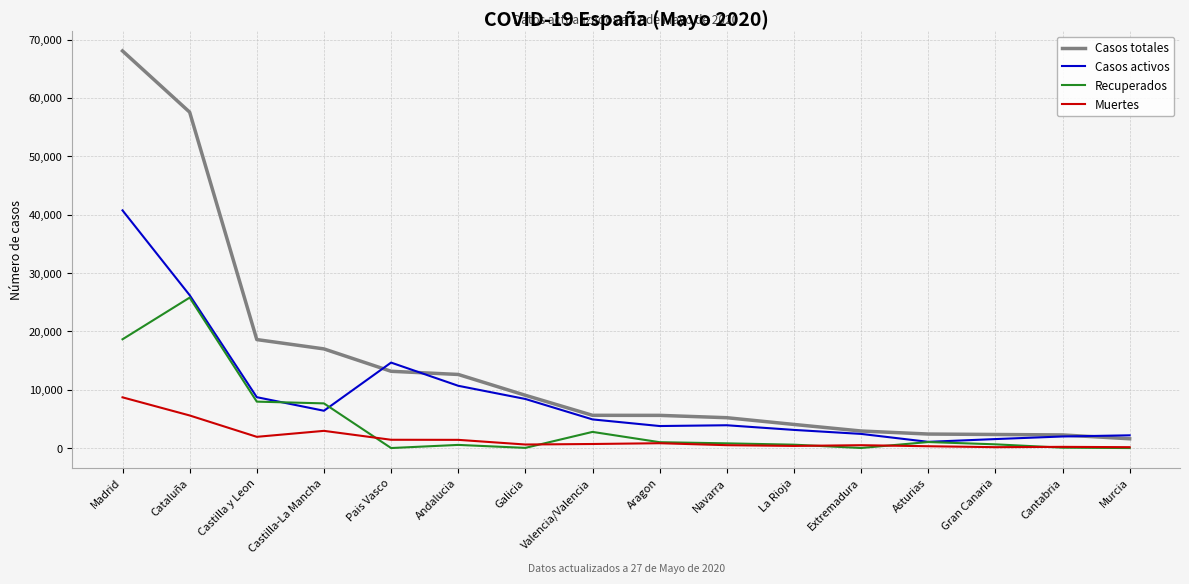

At which category is the sum across all series the highest?

Madrid